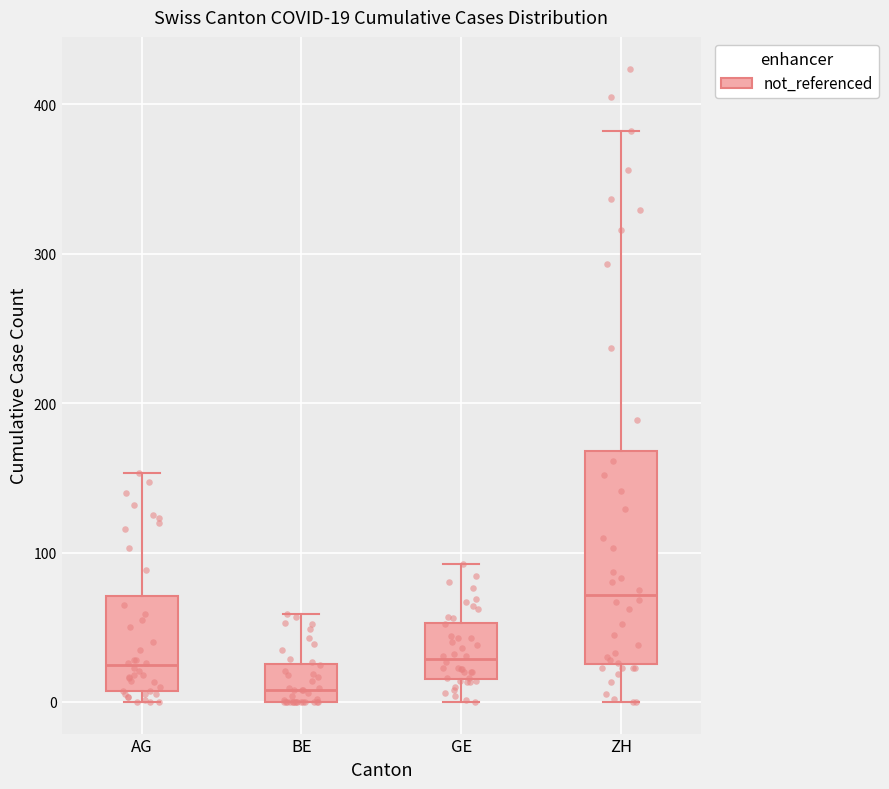

Comparing the boxes themselves (not the whiskers), which one is the tallest?

ZH